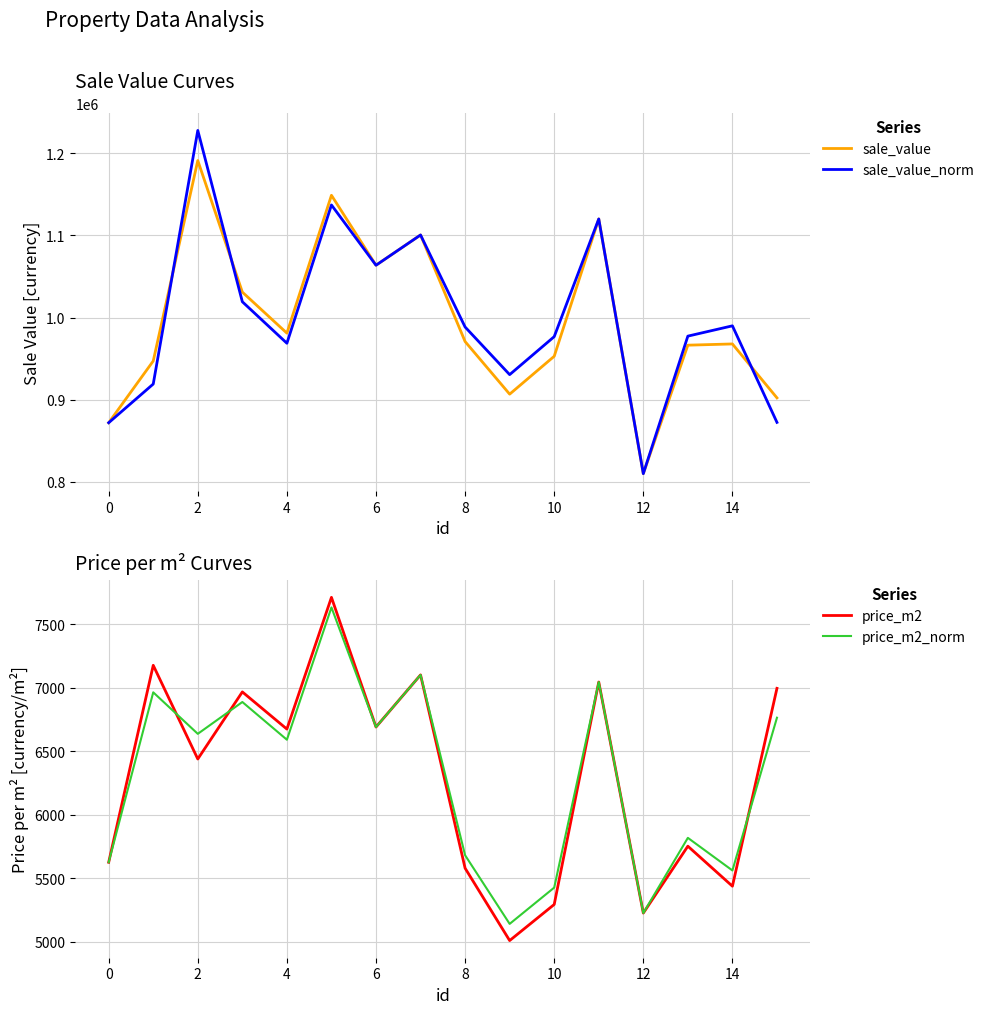

What is the lowest value of the sale_value series?

810010.0